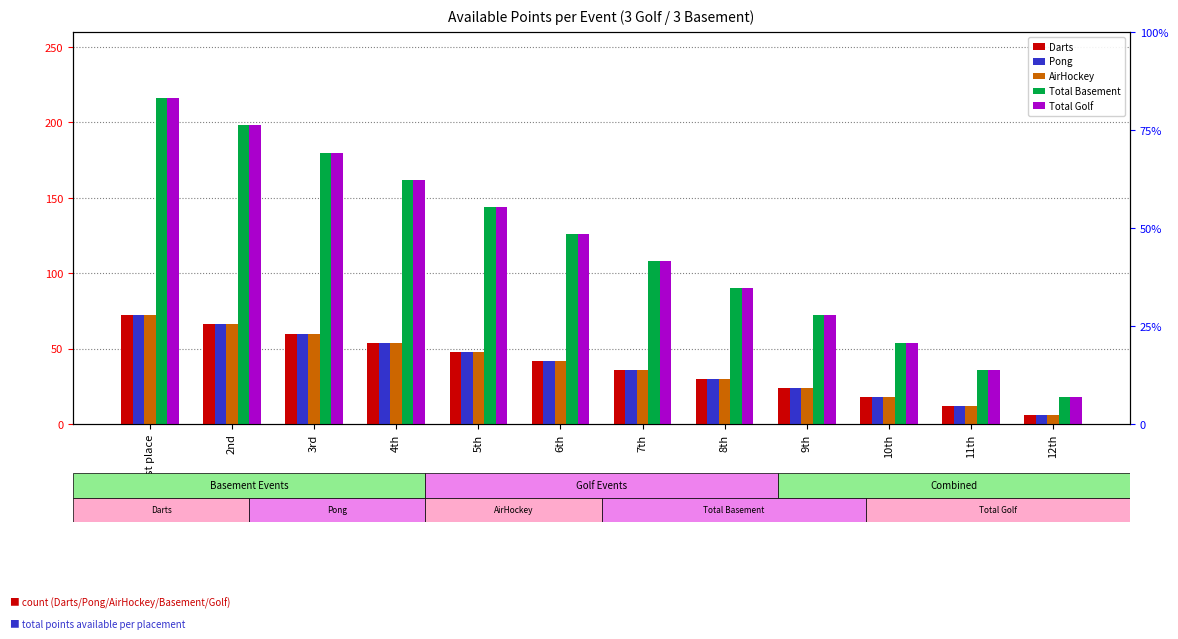

Rank the categories by Total Basement value from highest to lowest.

1st place, 2nd, 3rd, 4th, 5th, 6th, 7th, 8th, 9th, 10th, 11th, 12th